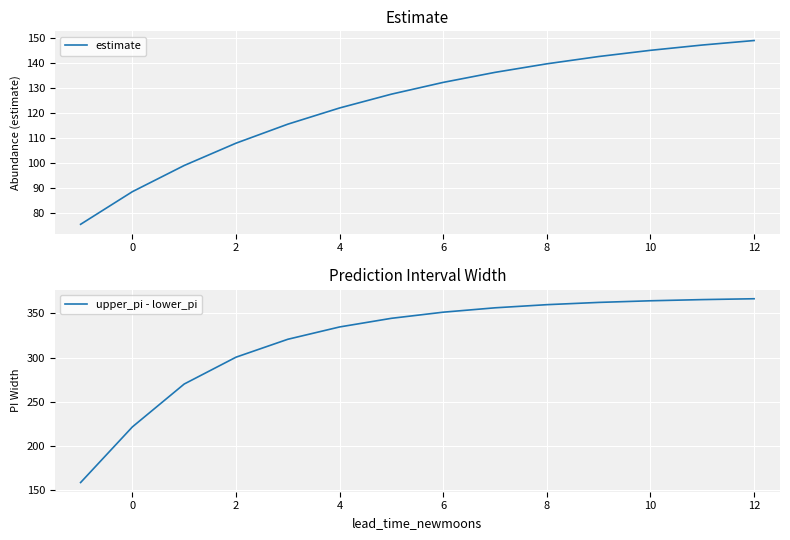

What is the maximum value shown in the chart?

366.5